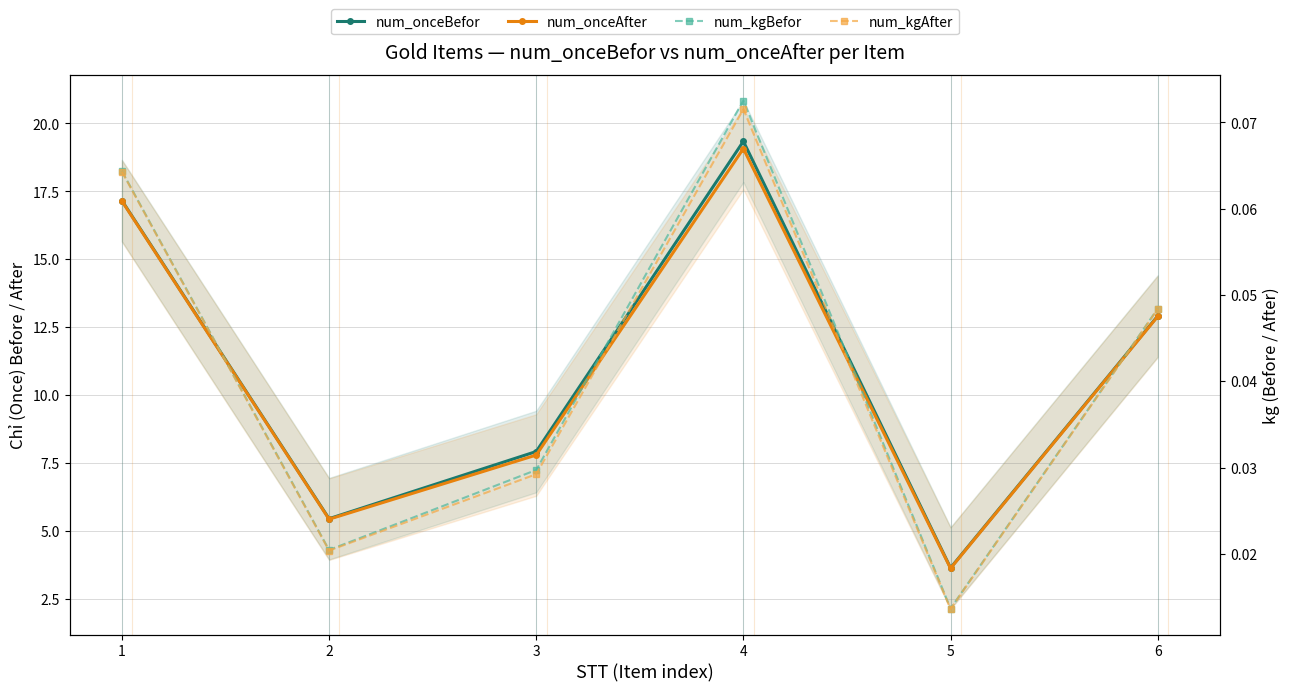

What is the greatest value displayed?

19.3